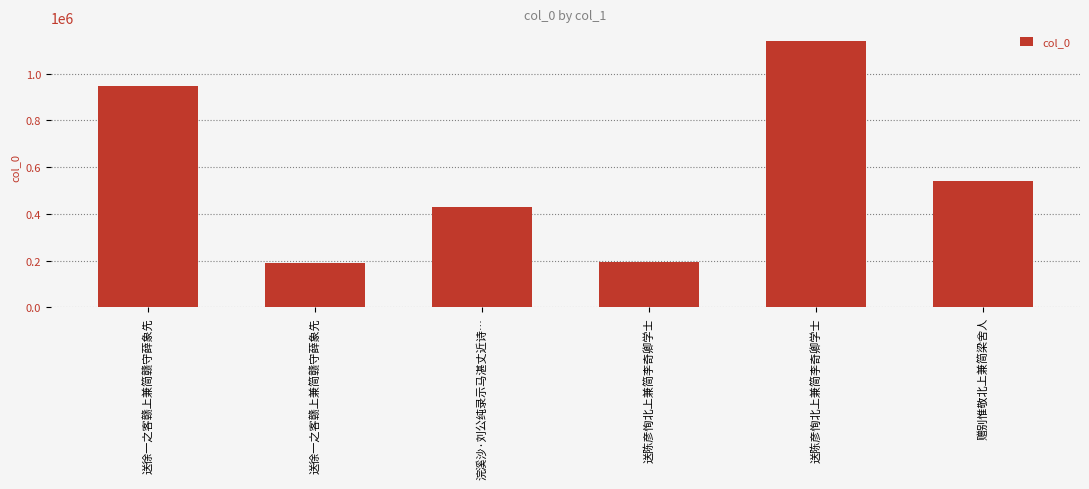

How many distinct data groups are displayed?

1